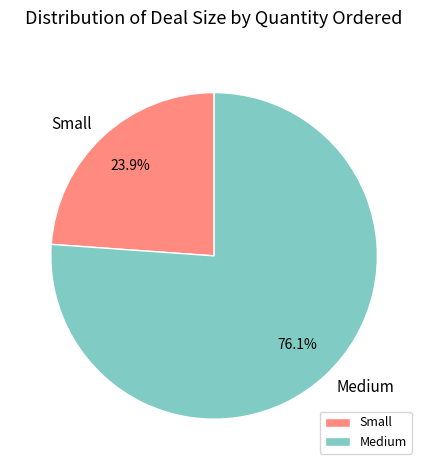

Which has a higher value, Medium or Small?

Medium